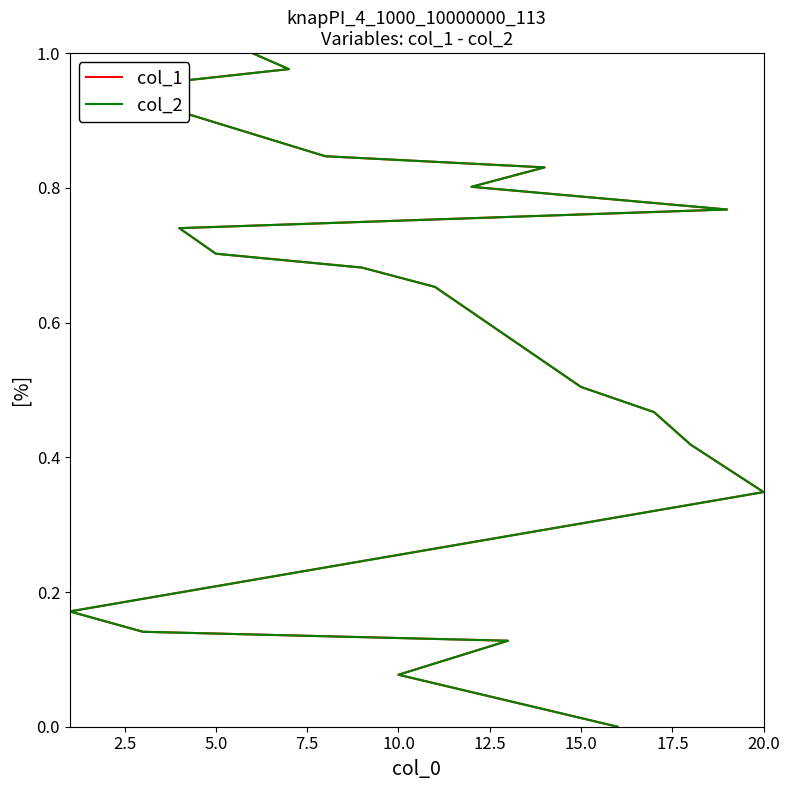

True or false: col_1 and col_2 intersect in this chart.

False